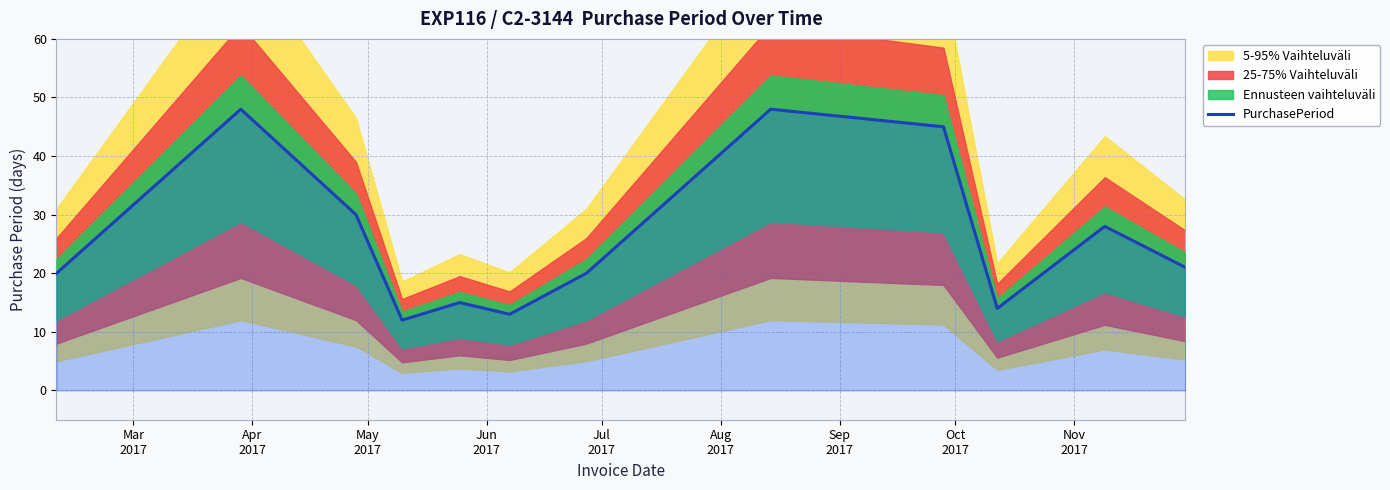

What is the maximum value for PurchasePeriod?

48